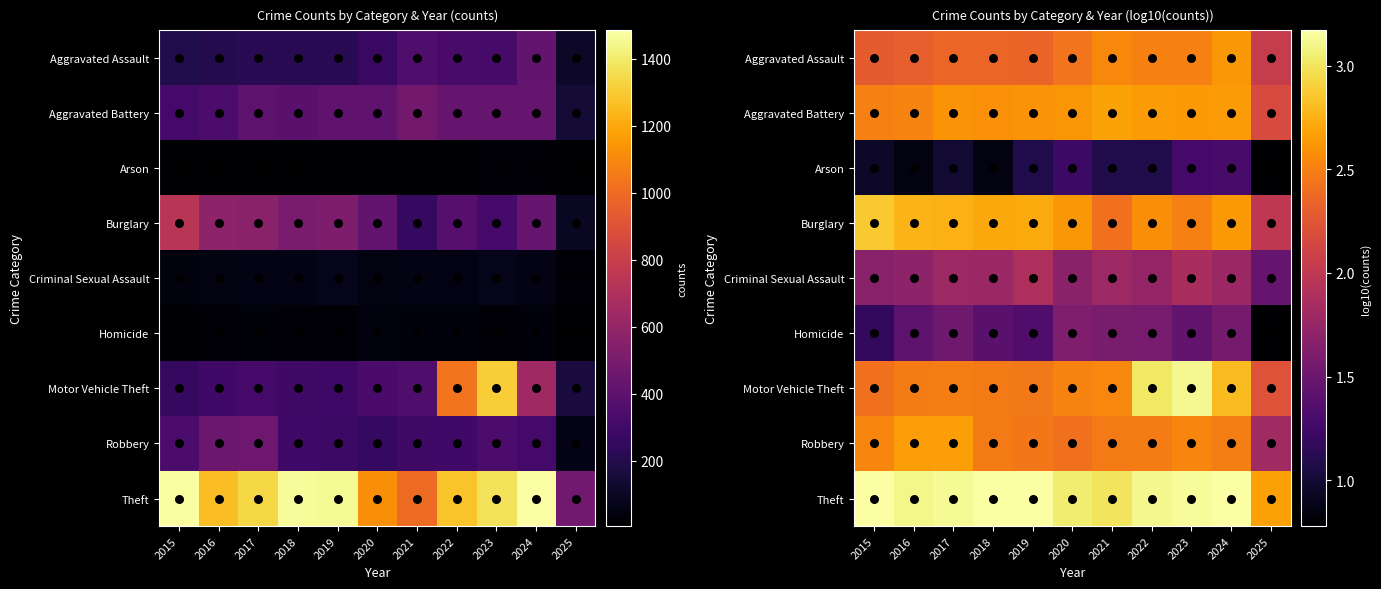

What is the sum of all Aggravated Battery values?

28.2